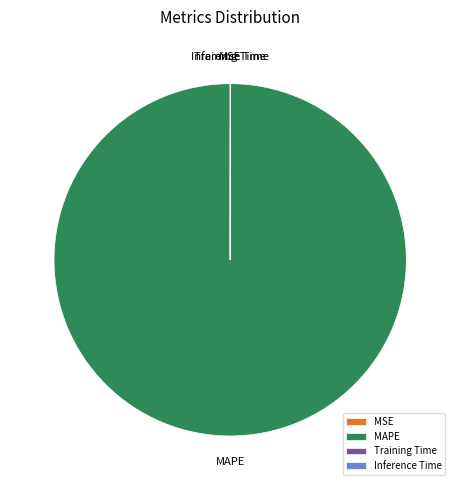

Which category has the biggest portion of the pie?

MAPE